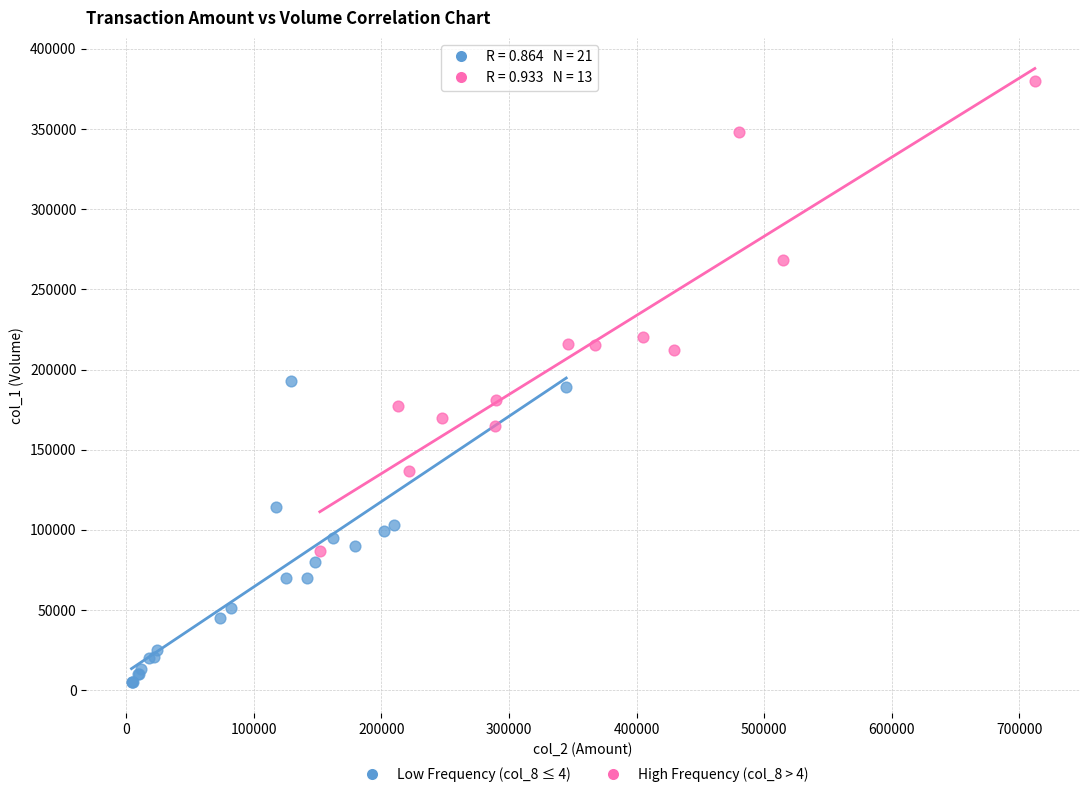

Which series has the largest Y range (max minus min)?

High Frequency (col_8 > 4)